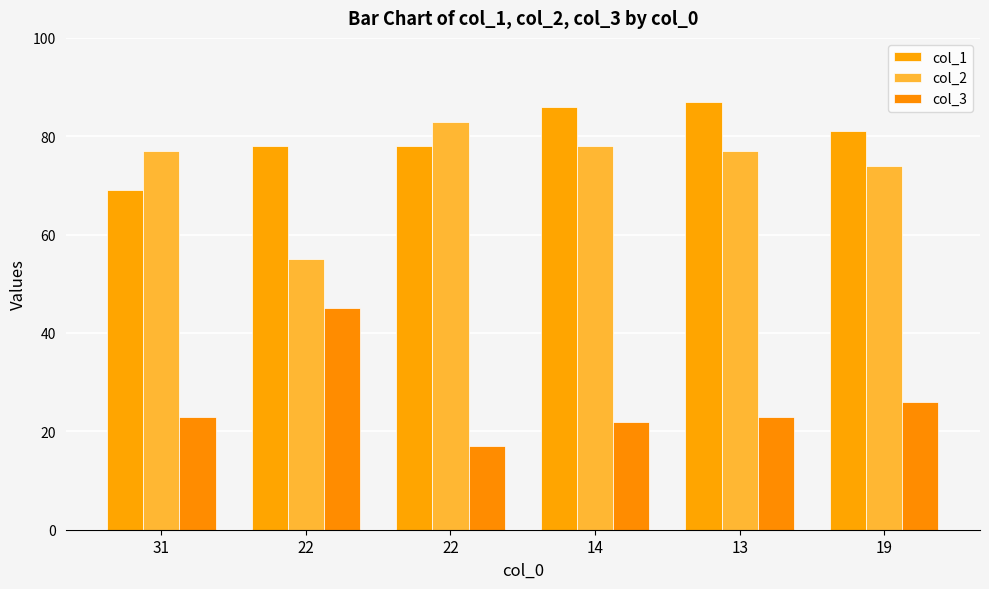

How many bars are there in total?

18